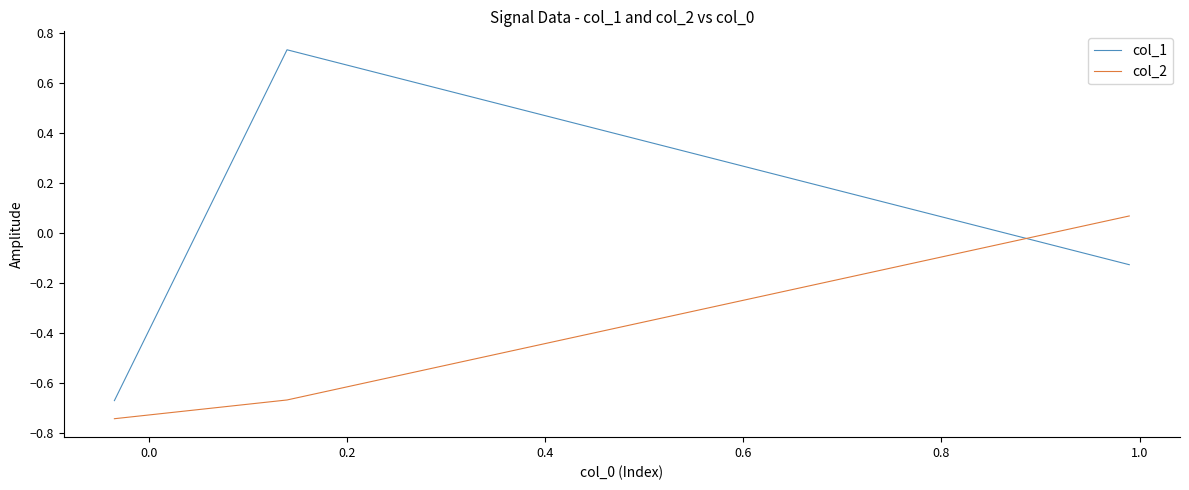

Which series has the widest spread of values?

col_1